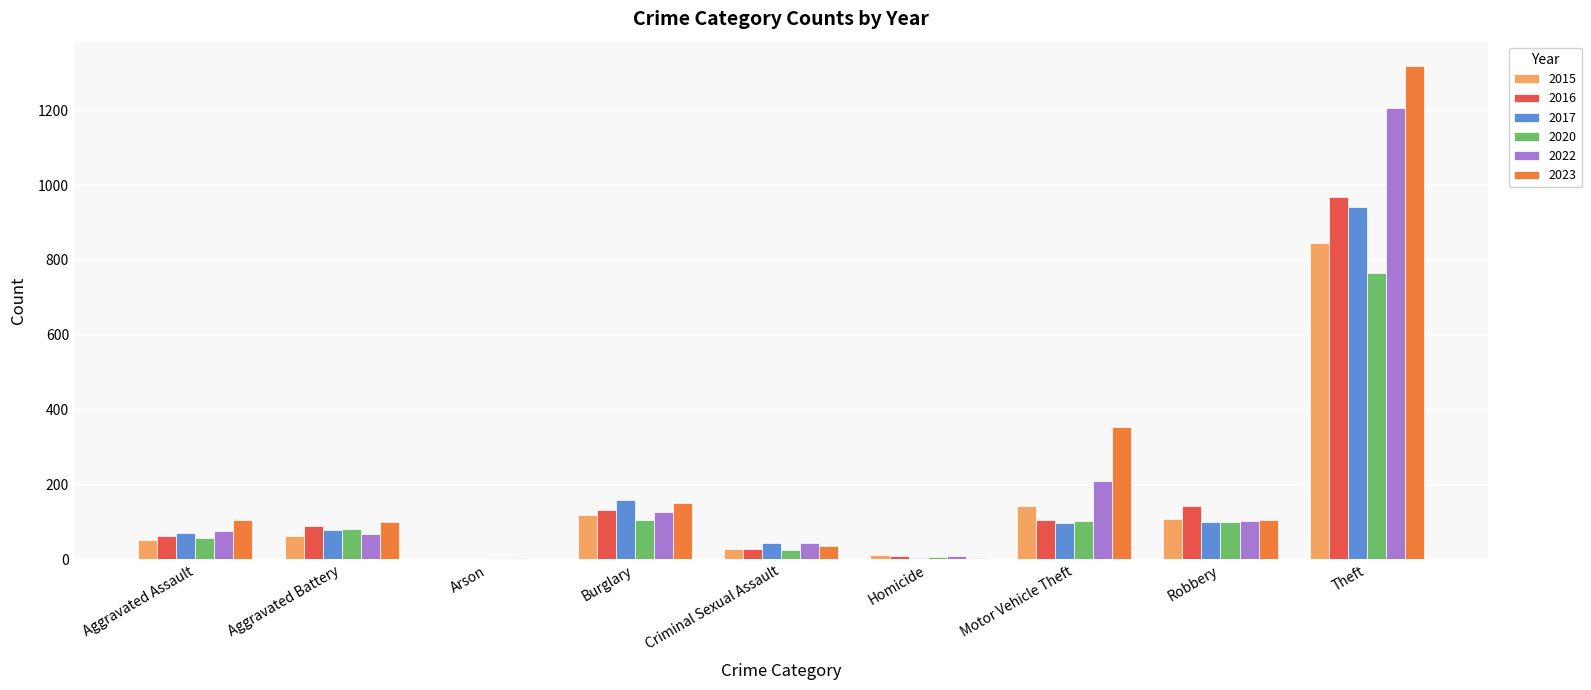

What is the sum of the 2023 values at Aggravated Battery and Arson?

101